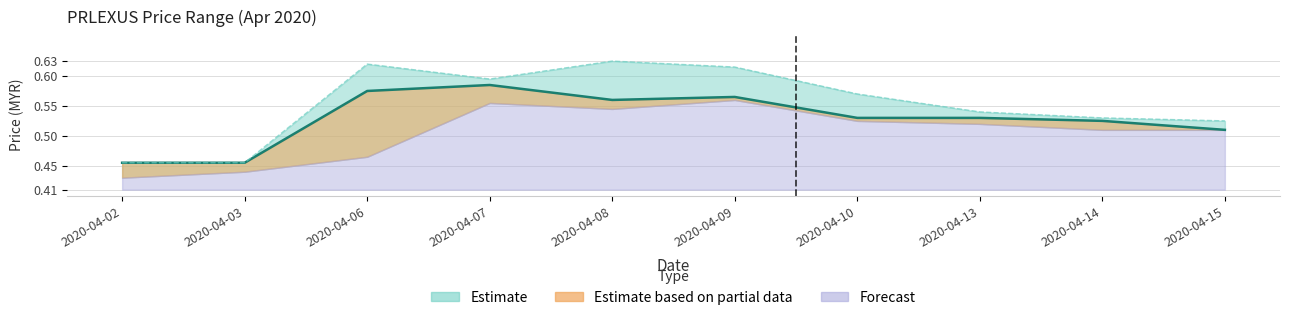

At which category is the sum across all series the highest?

2020-04-06